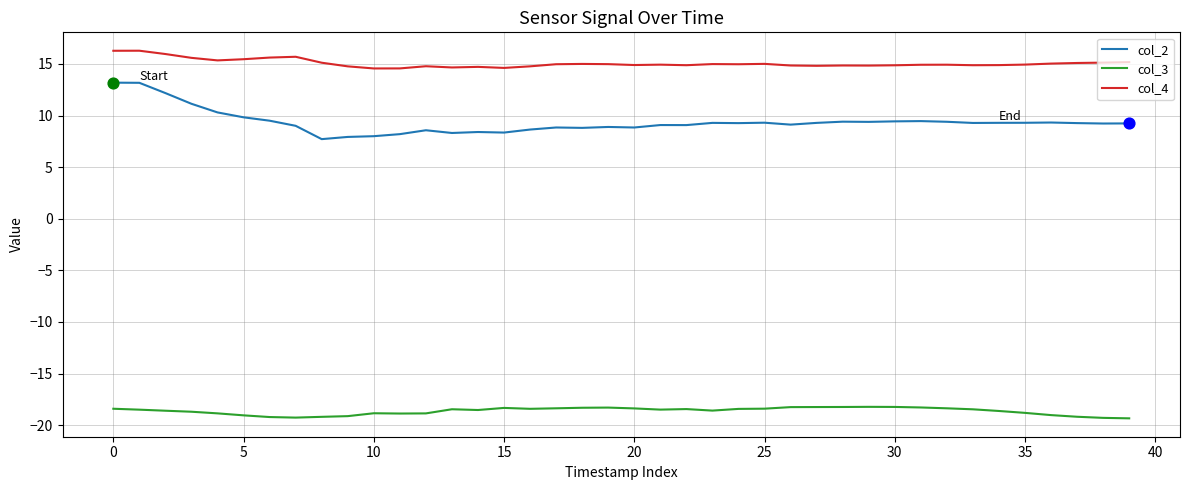

Which series has the largest total across all categories?

col_4